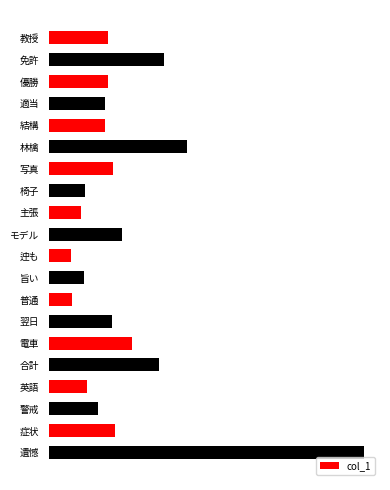

Are the bars horizontal?

Yes